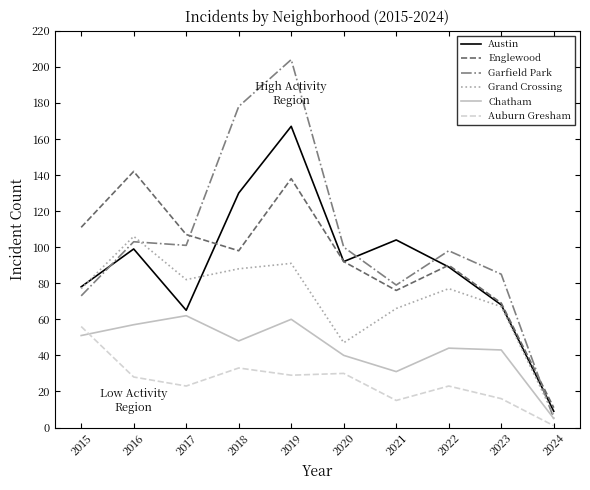

At which label does Grand Crossing reach its minimum?

2024